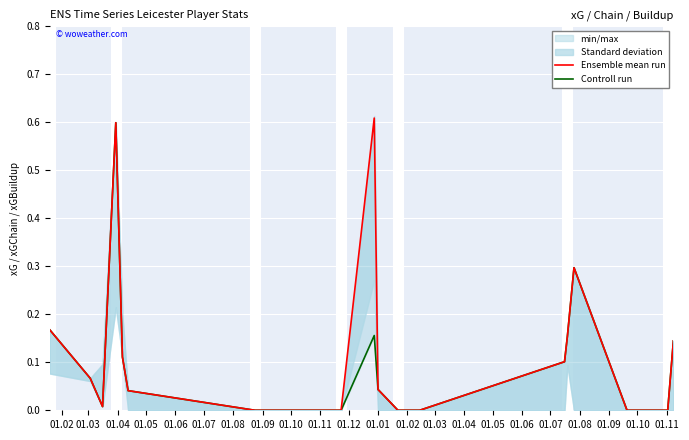

At which category does Controll run reach its first local valley?

01.04